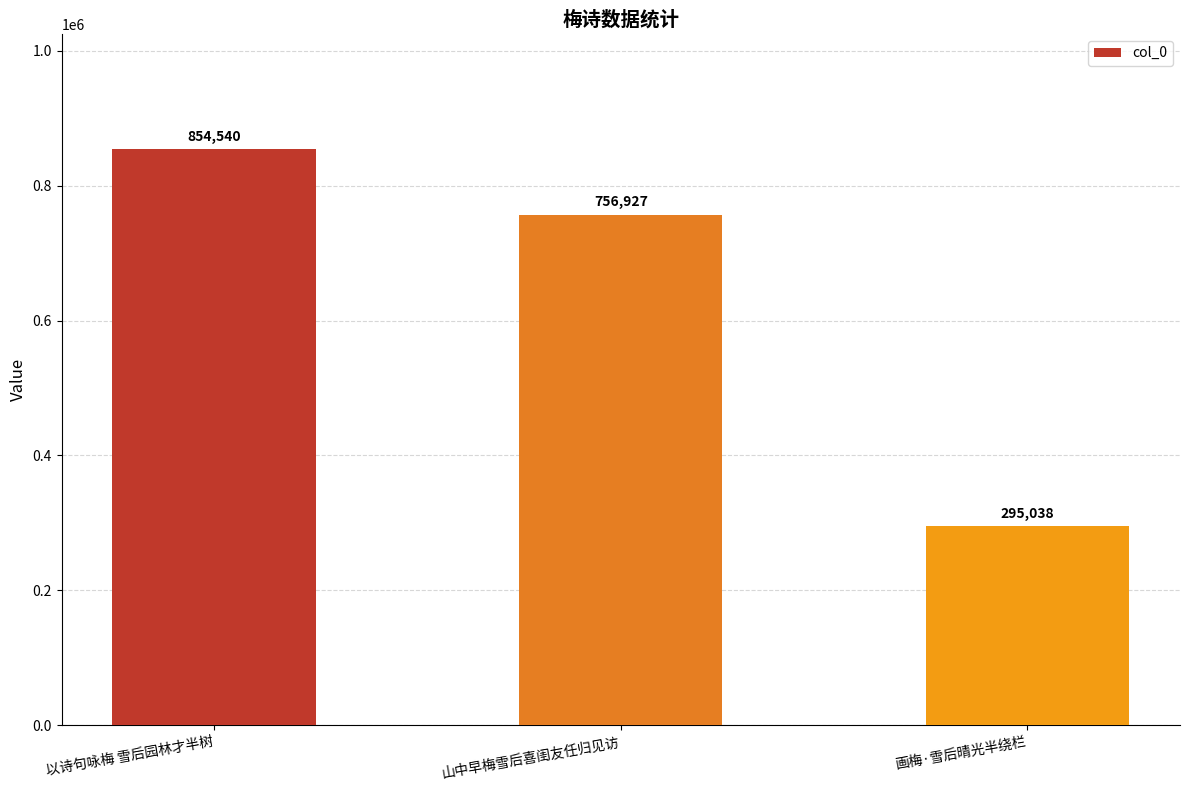

Rank the categories by value from highest to lowest.

以诗句咏梅 雪后园林才半树, 山中早梅雪后喜闺友任归见访, 画梅·雪后晴光半绕栏